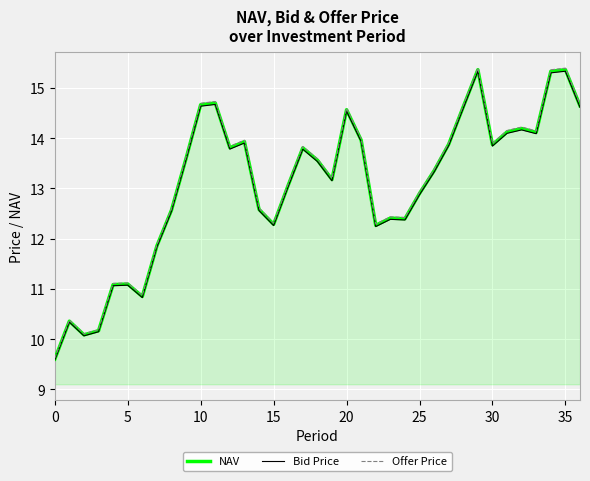

Which series has the largest range (max minus min)?

Offer Price